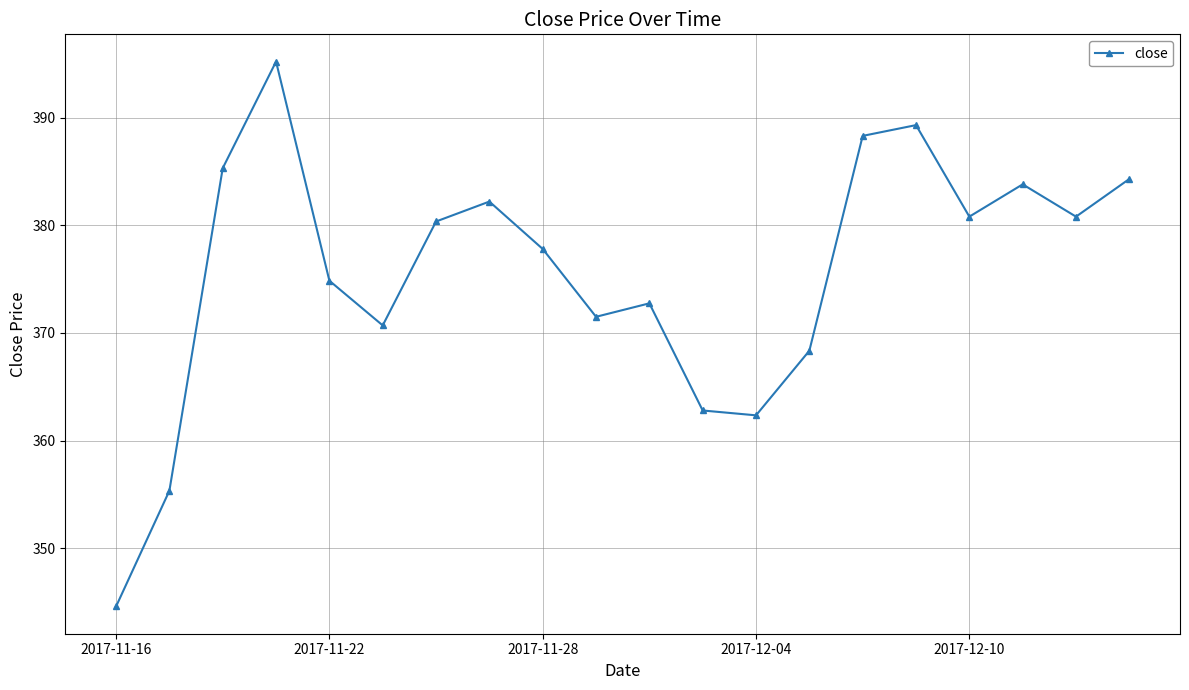

True or false: the data has more than 0 interior local peaks.

True